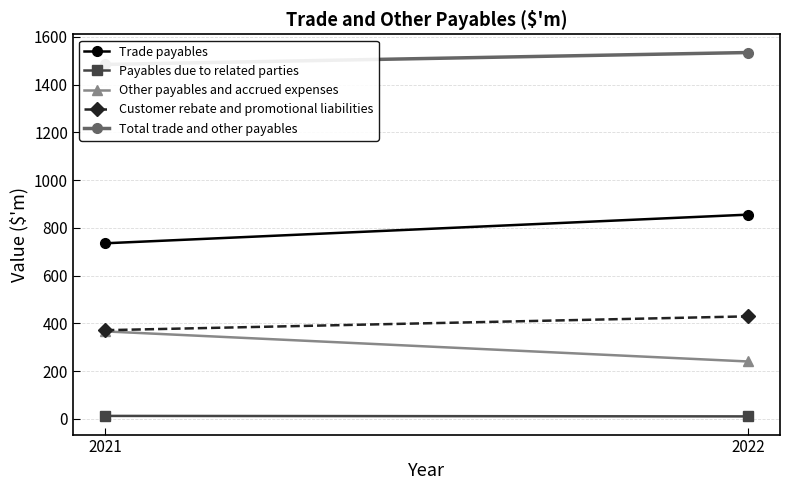

Which category has the highest value in the Total trade and other payables series?

2022